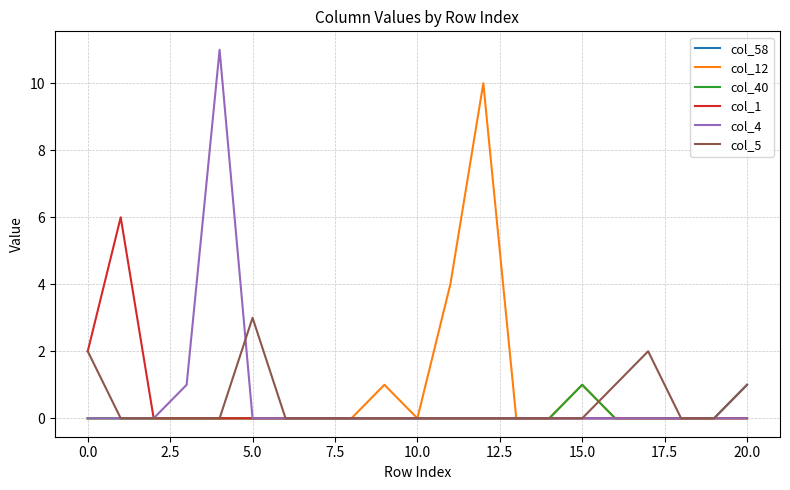

True or false: col_1 has more than 0 interior local peaks.

True